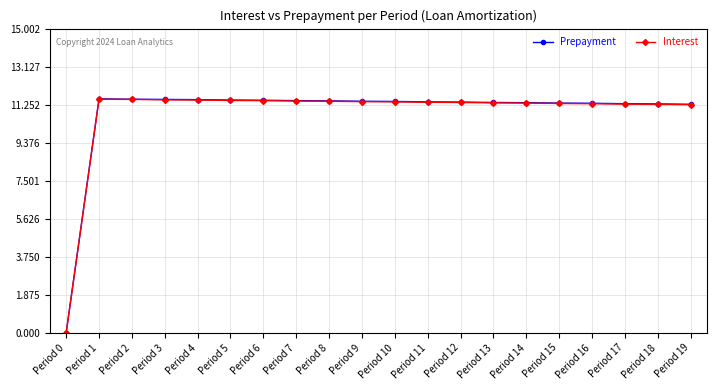

True or false: Interest has a value of 19.2 at Period 15.

False